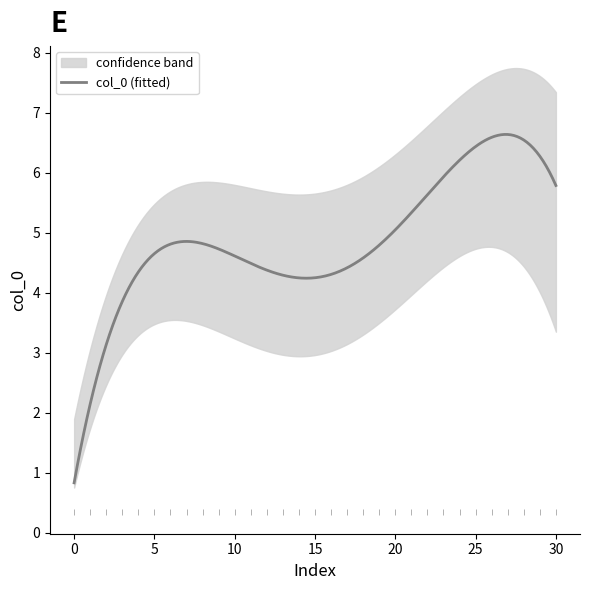

What is the maximum value for col_0 (fitted)?

6.6